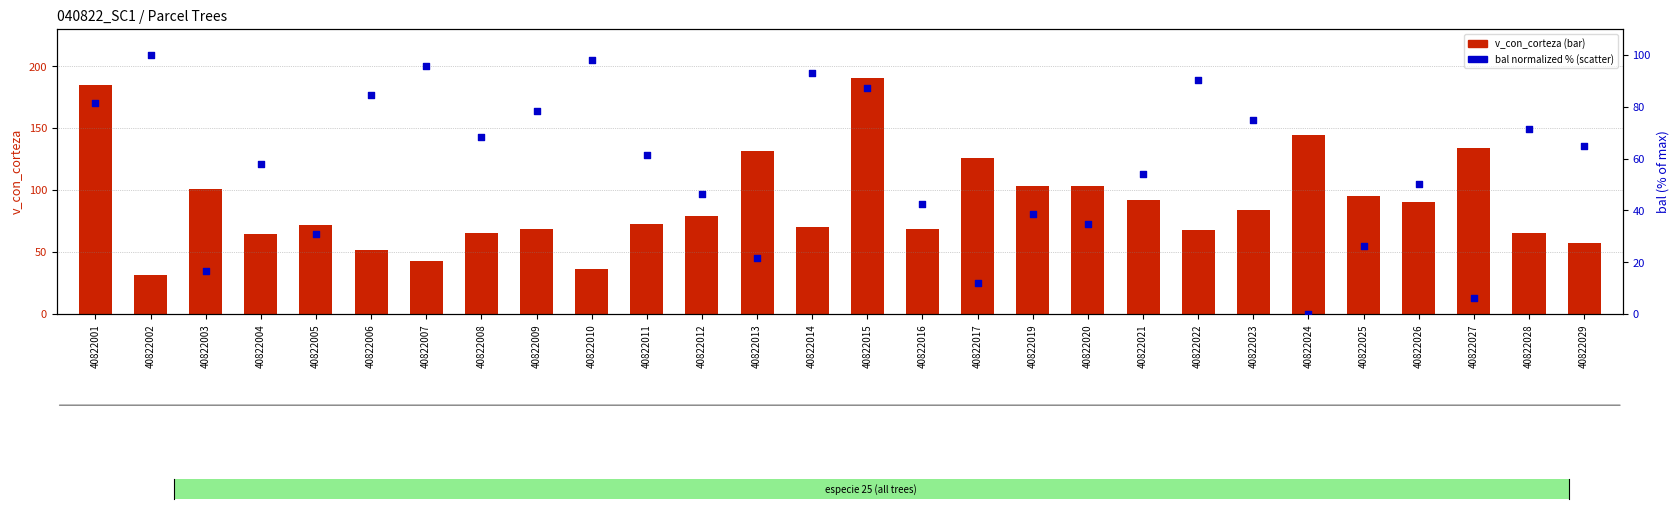

Which series contains the highest Y value?

v_con_corteza